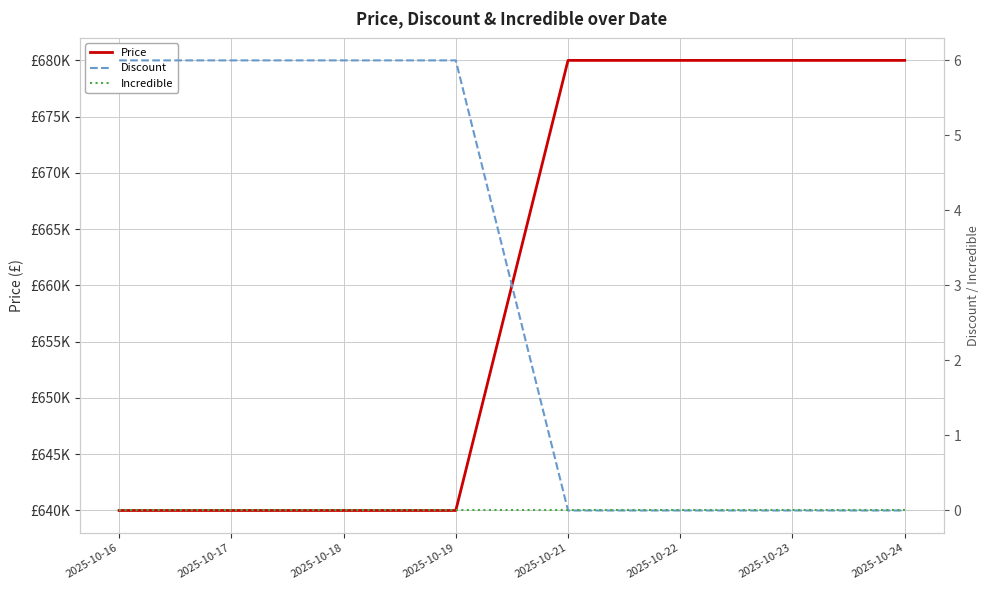

True or false: Price has a value of 640000 at 2025-10-18.

True